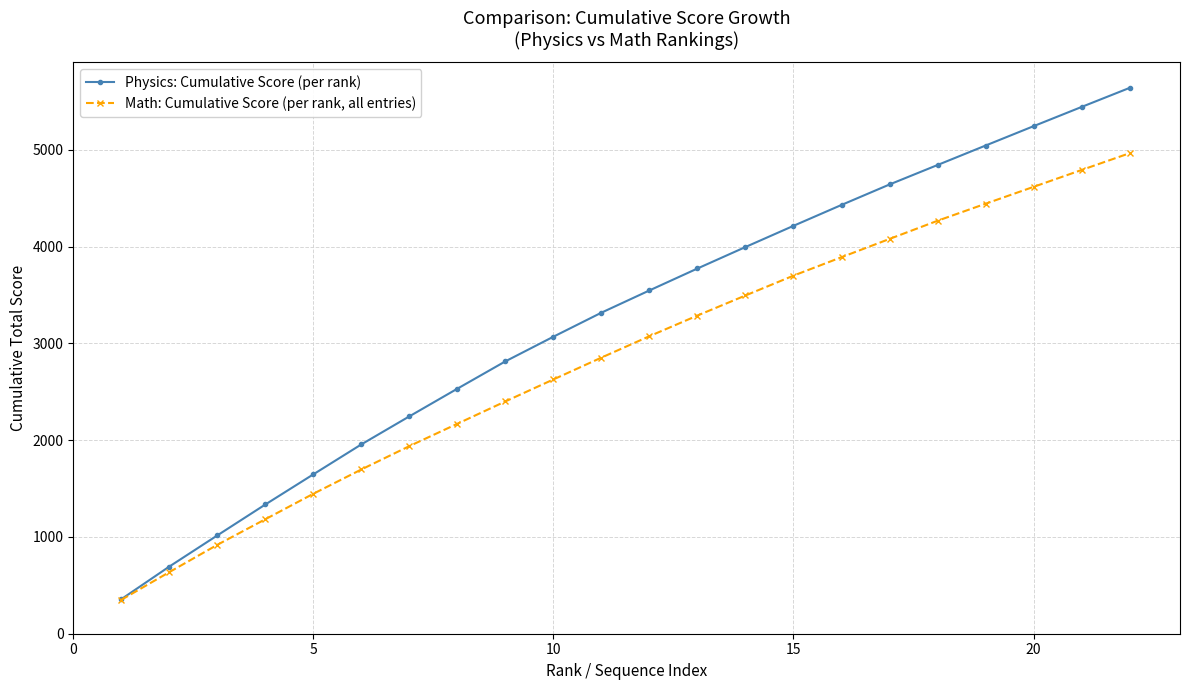

What is the minimum value shown in the chart?

349.9